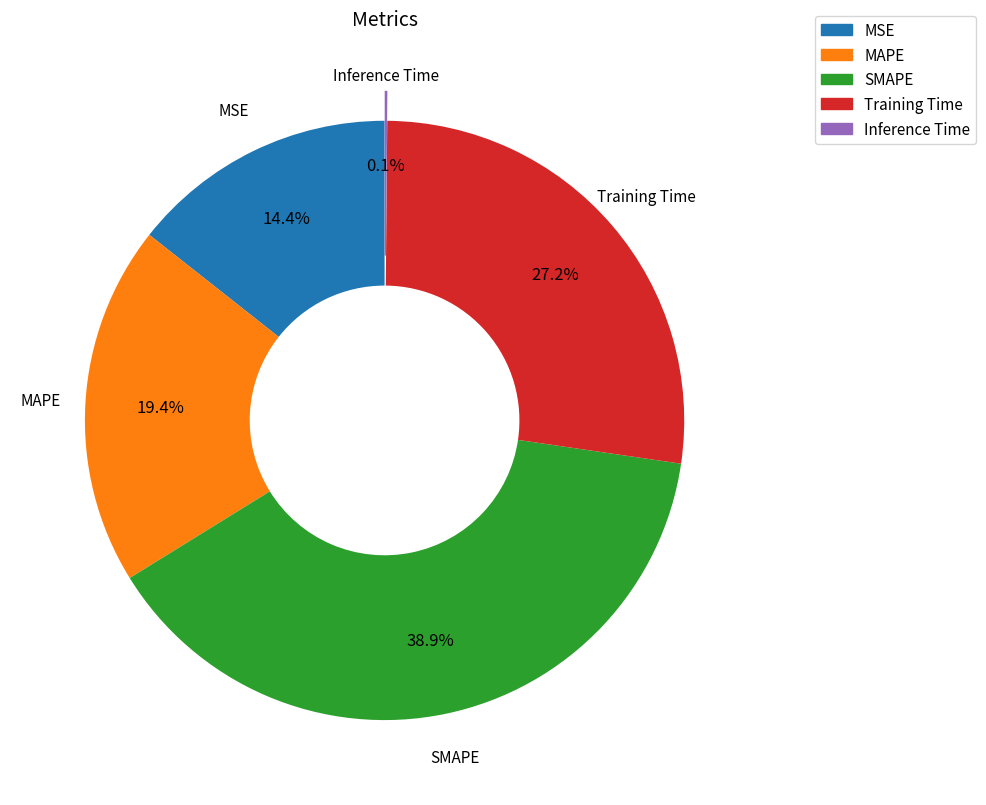

Combined, what portion of the pie is SMAPE and MAPE?

58.3%